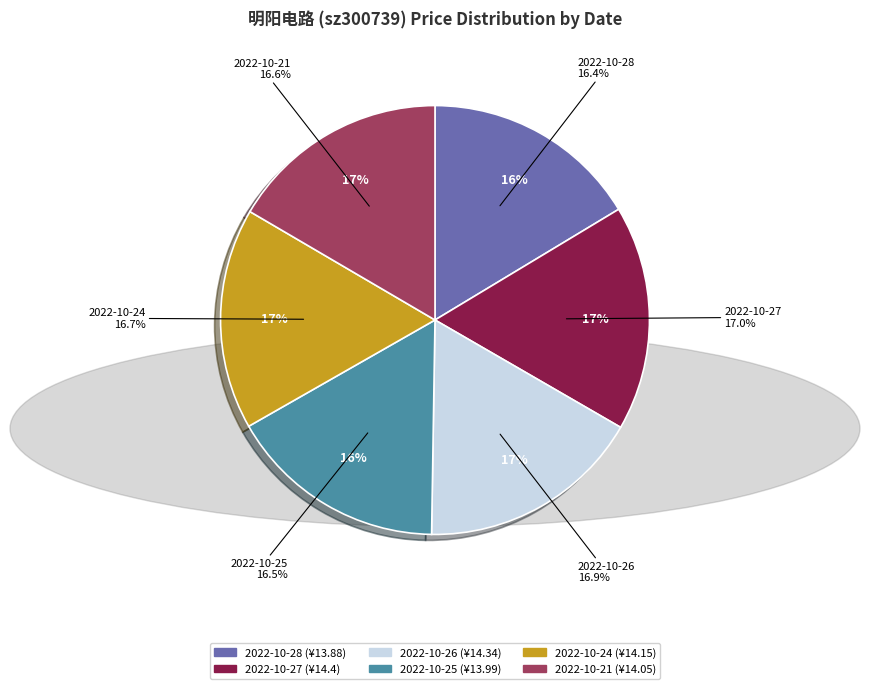

True or false: 2022-10-28 accounts for 16% of the total.

True